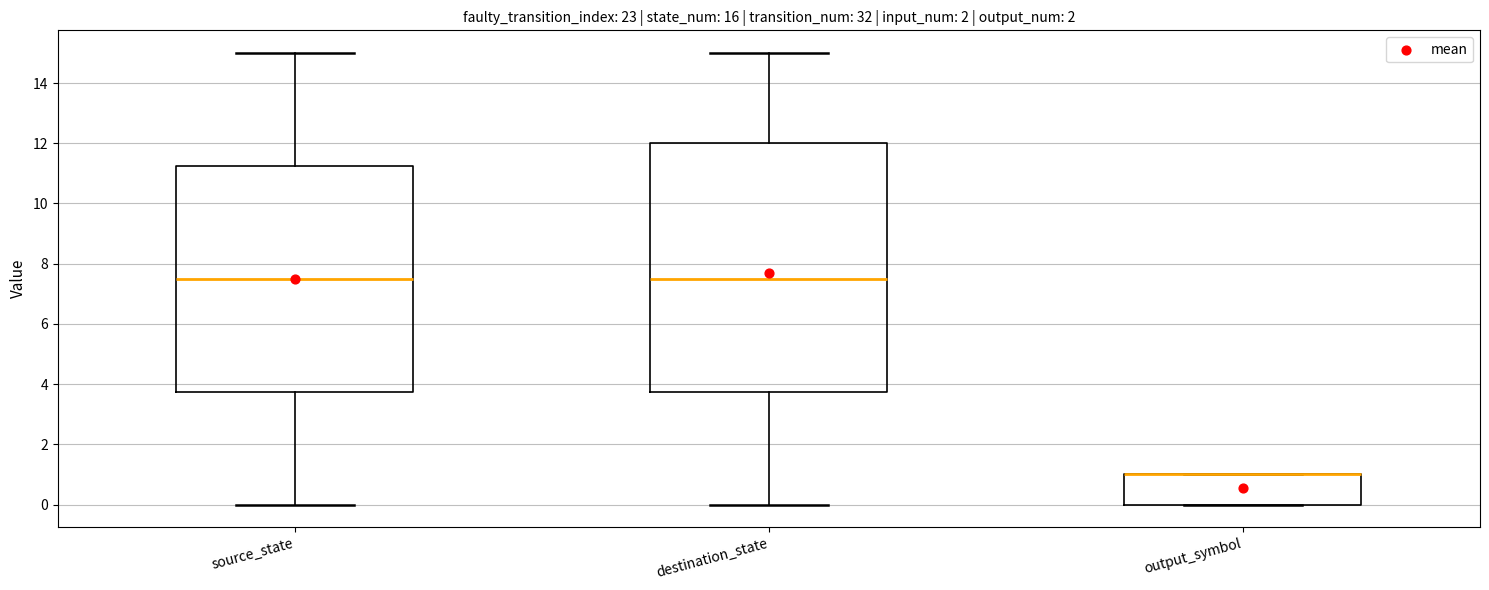

Reading left to right, read every box against the y-axis: the position of its median line, the range the box covers, and the ends of its whiskers. The values are not printed on the chart, so give them approximately, as read against the axis.

source_state: median 7.6, box 3.8 to 11.2, whiskers 0.0 to 15.0
destination_state: median 7.6, box 3.8 to 12.0, whiskers 0.0 to 15.0
output_symbol: median 1.0 (drawn on the box's upper edge), box 0.0 to 1.0, whiskers 0.0 to 1.0